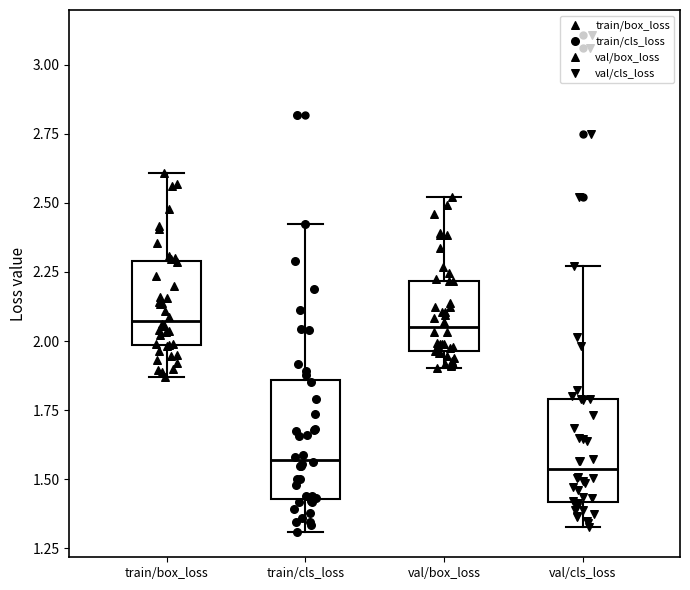

Reading left to right, transcribe this box plot: for each box, give where its median line is, the range the box spans, and where its two whiskers end, as read against the y-axis. The values are not printed on the chart, so give them approximately, as read against the axis.

train/box_loss: median 2.05, box 2.00 to 2.30, whiskers 1.85 to 2.60
train/cls_loss: median 1.55, box 1.45 to 1.85, whiskers 1.30 to 2.40
val/box_loss: median 2.05, box 1.95 to 2.20, whiskers 1.90 to 2.50
val/cls_loss: median 1.55, box 1.40 to 1.80, whiskers 1.35 to 2.25